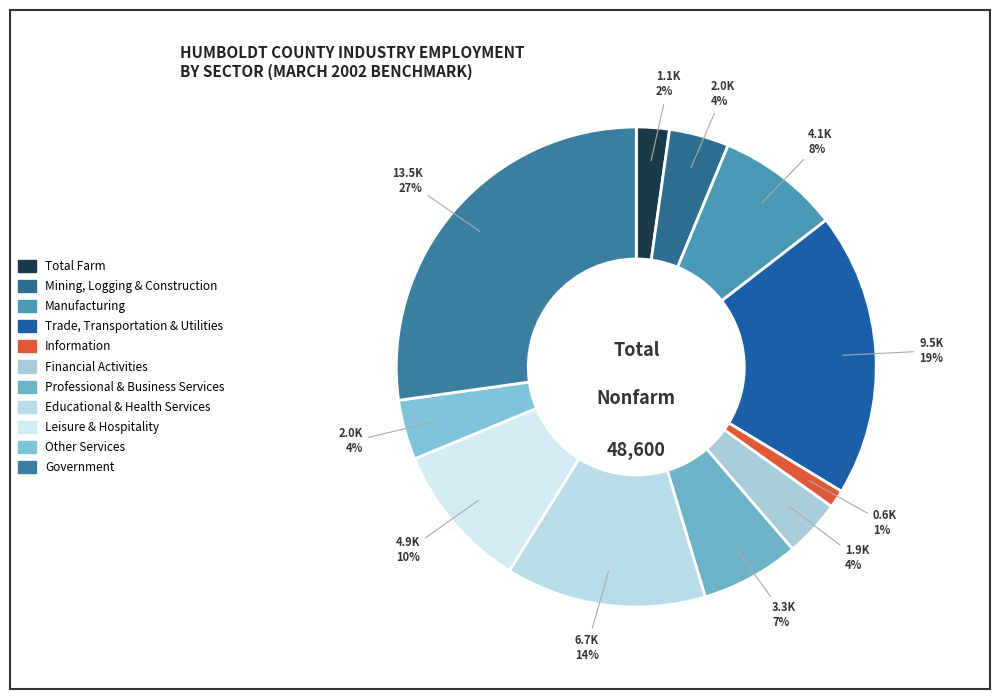

What portion of the pie excludes Financial Activities?

96.2%